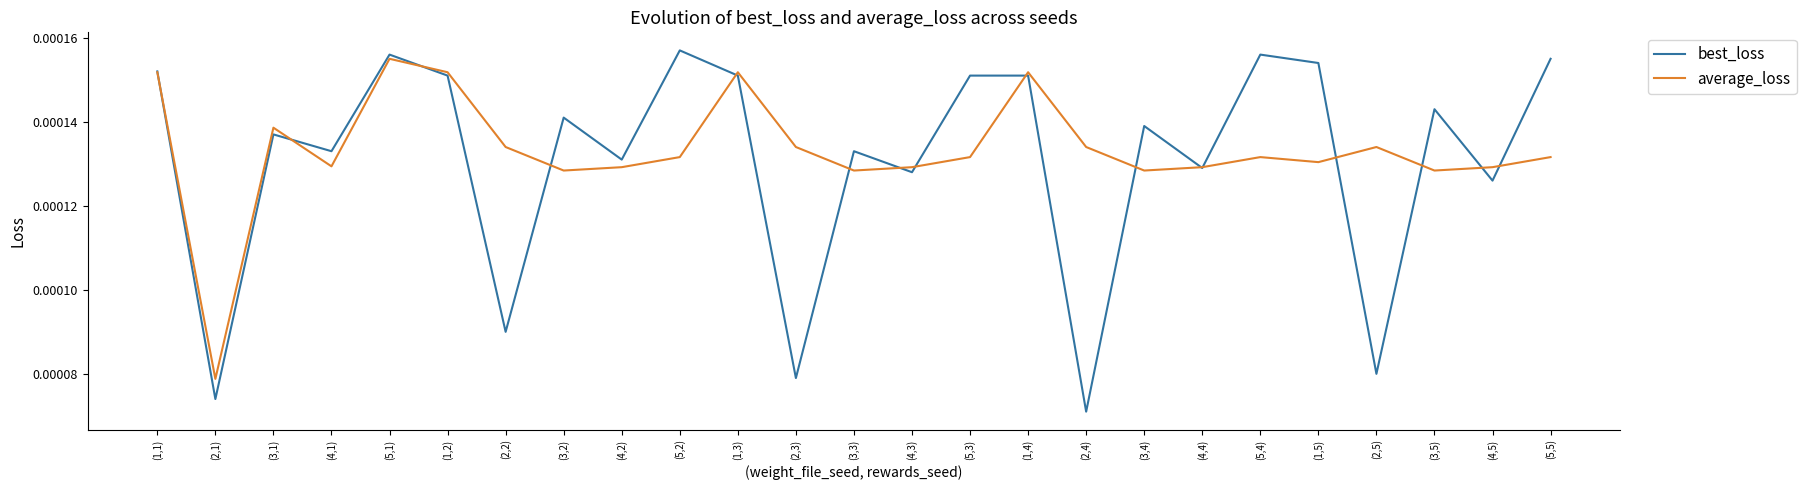

True or false: average_loss and best_loss intersect in this chart.

True